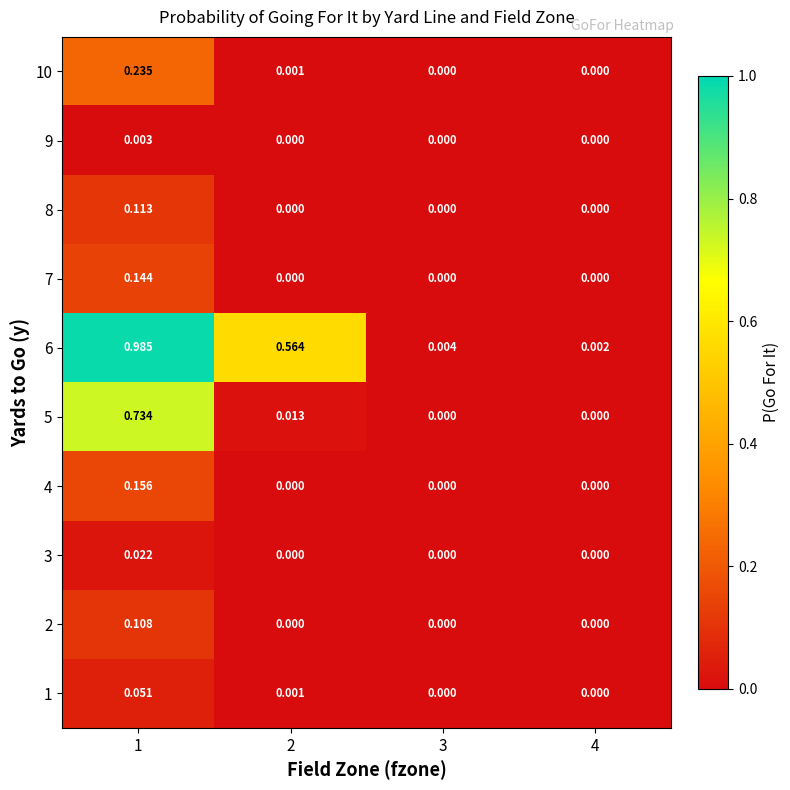

How many distinct data groups are displayed?

10